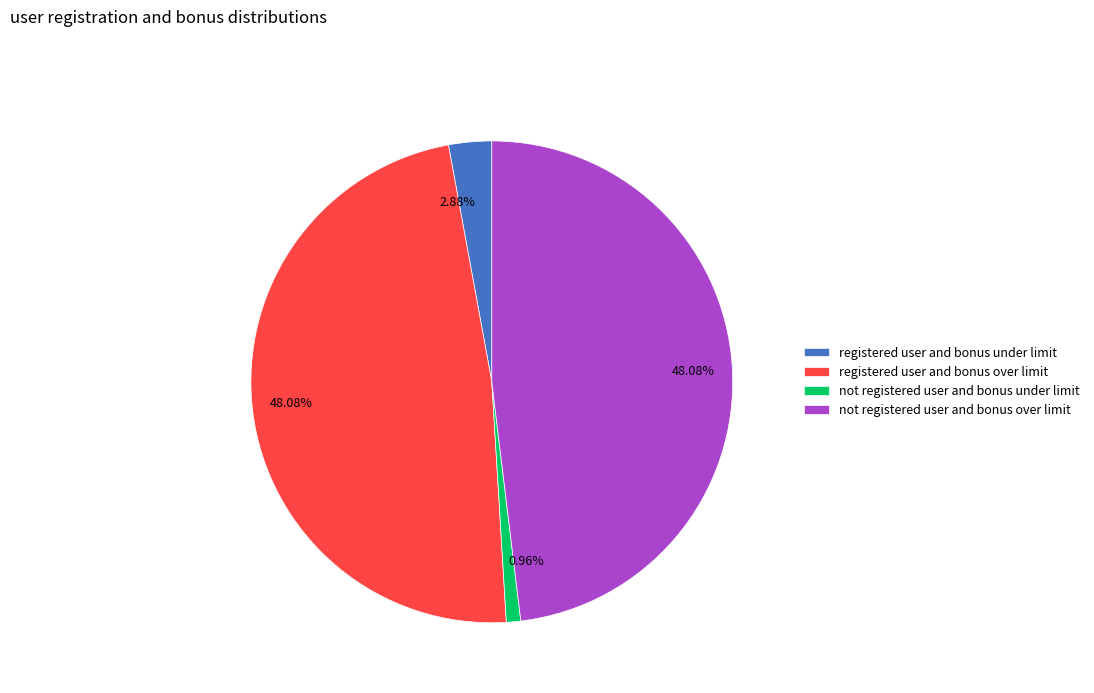

Which slice is the smallest?

not registered user and bonus under limit